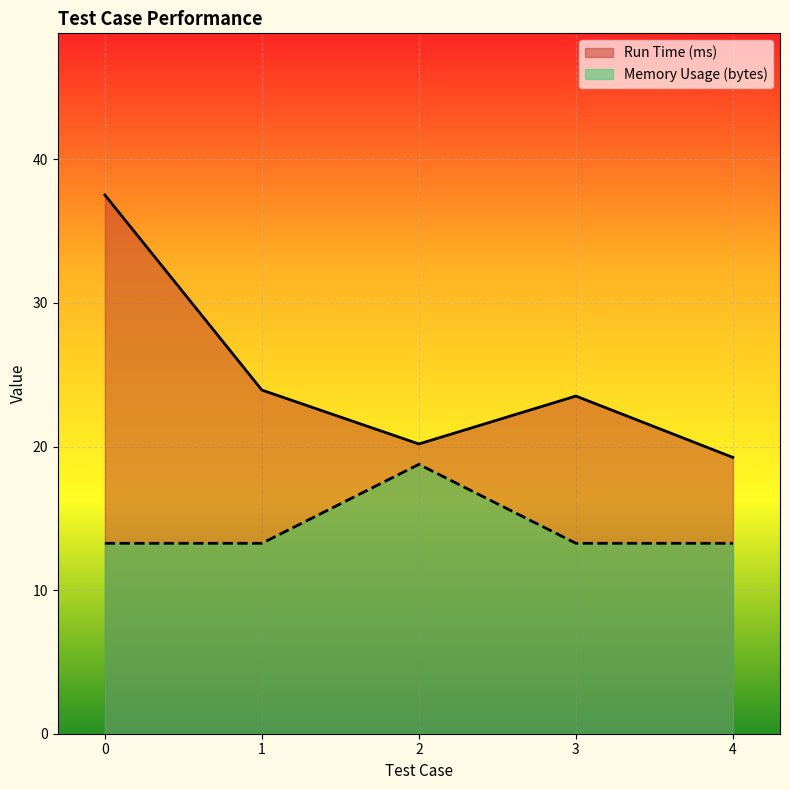

The Memory Usage (bytes) series shows 13.3 at 4. True or false?

True